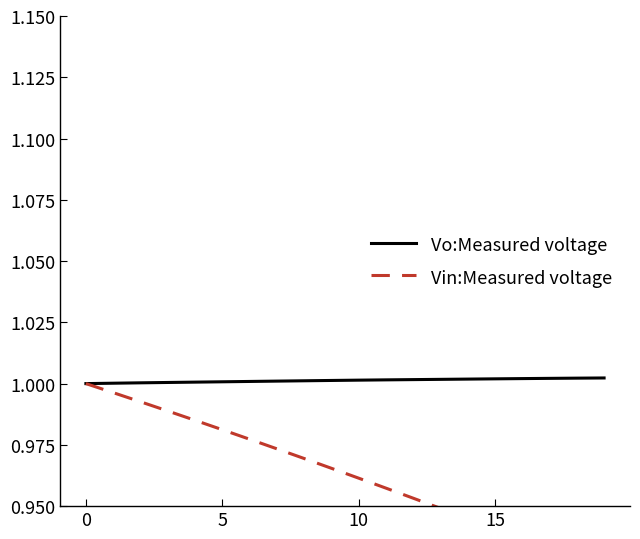

What is the label of the 13th point from the right?

7